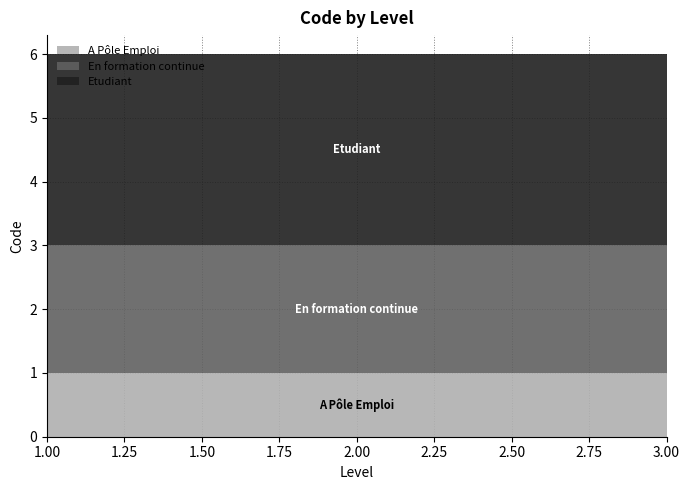

Reading left to right, extract all data points from this chart.

A Pôle Emploi: 1	1	1
En formation continue: 2	2	2
Etudiant: 3	3	3